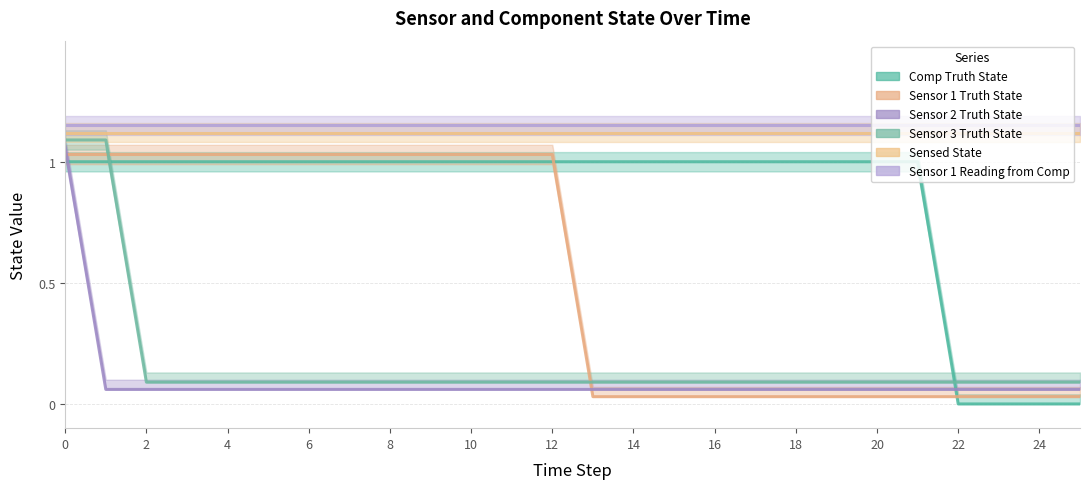

At how many categories does at least one series exceed 0?

26